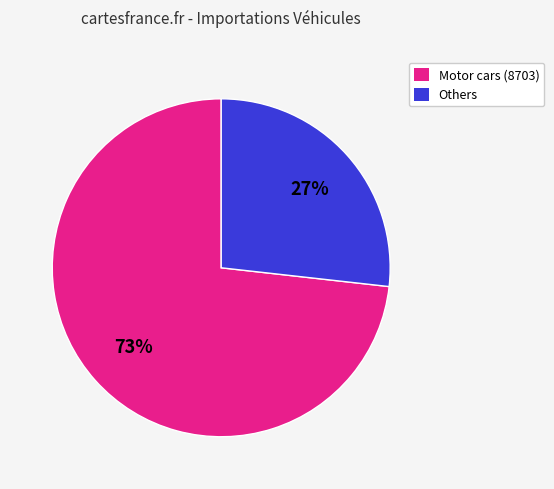

To the nearest percent, what is the average slice percentage?

50%